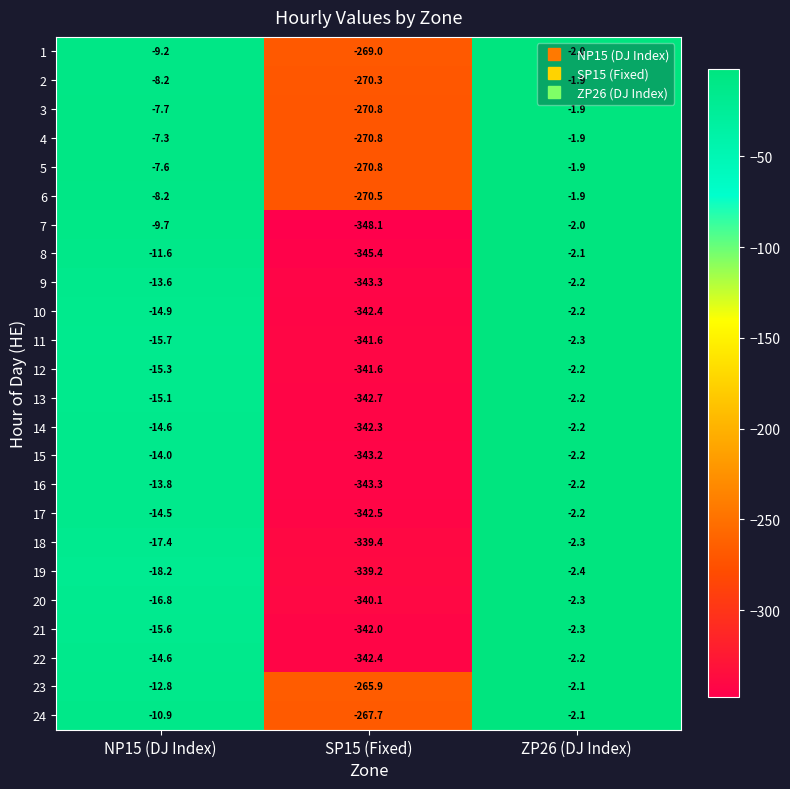

List the labels in order of 2 value, smallest first.

SP15 (Fixed), NP15 (DJ Index), ZP26 (DJ Index)